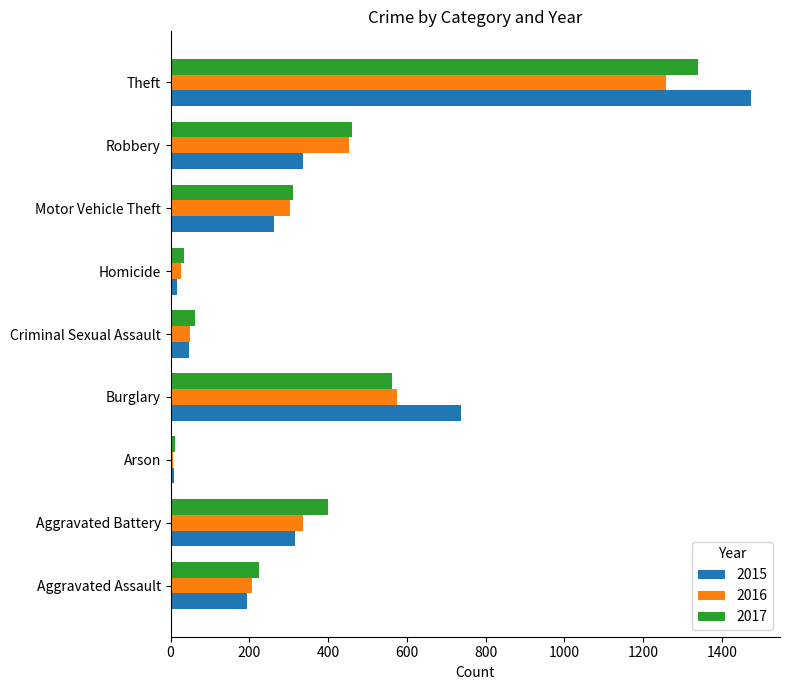

Which label corresponds to the largest value in the chart?

Theft